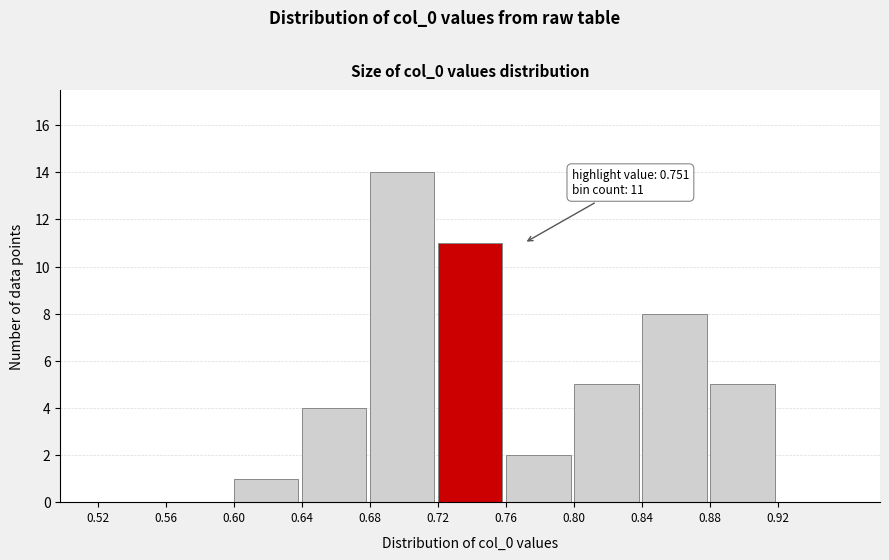

Over which range of the x-axis is the bar tallest?

0.68 to 0.72